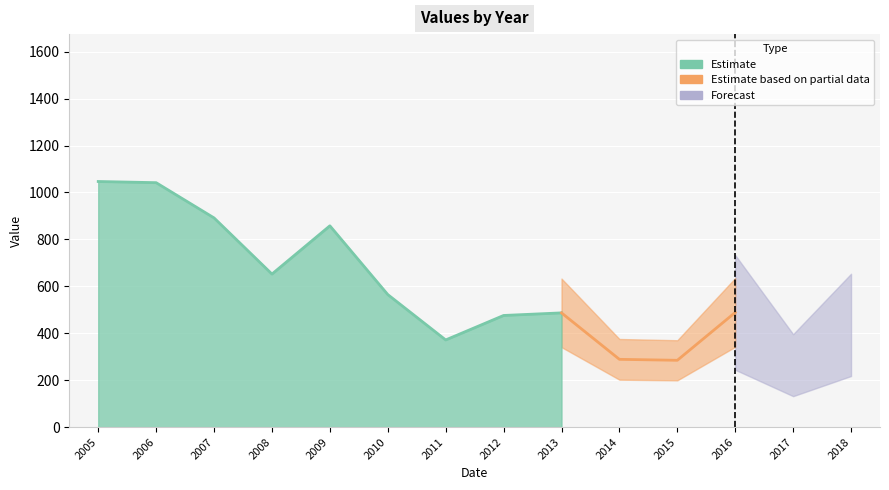

Which has a higher value, 2012 or 2011?

2012